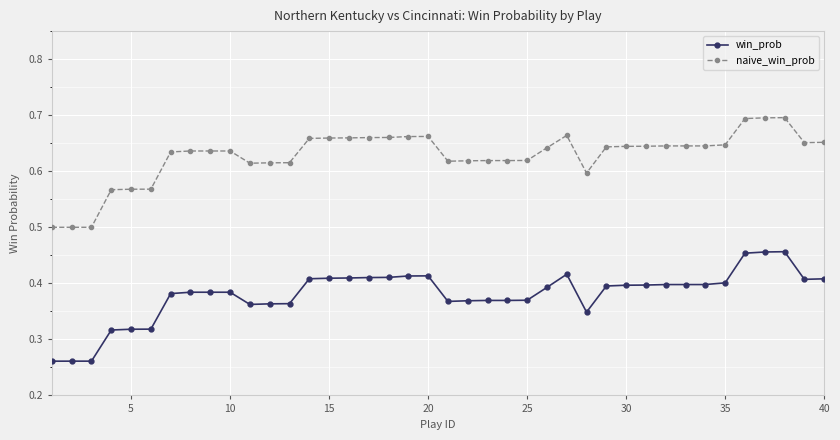

Rank the series by their average value, from highest to lowest.

naive_win_prob, win_prob